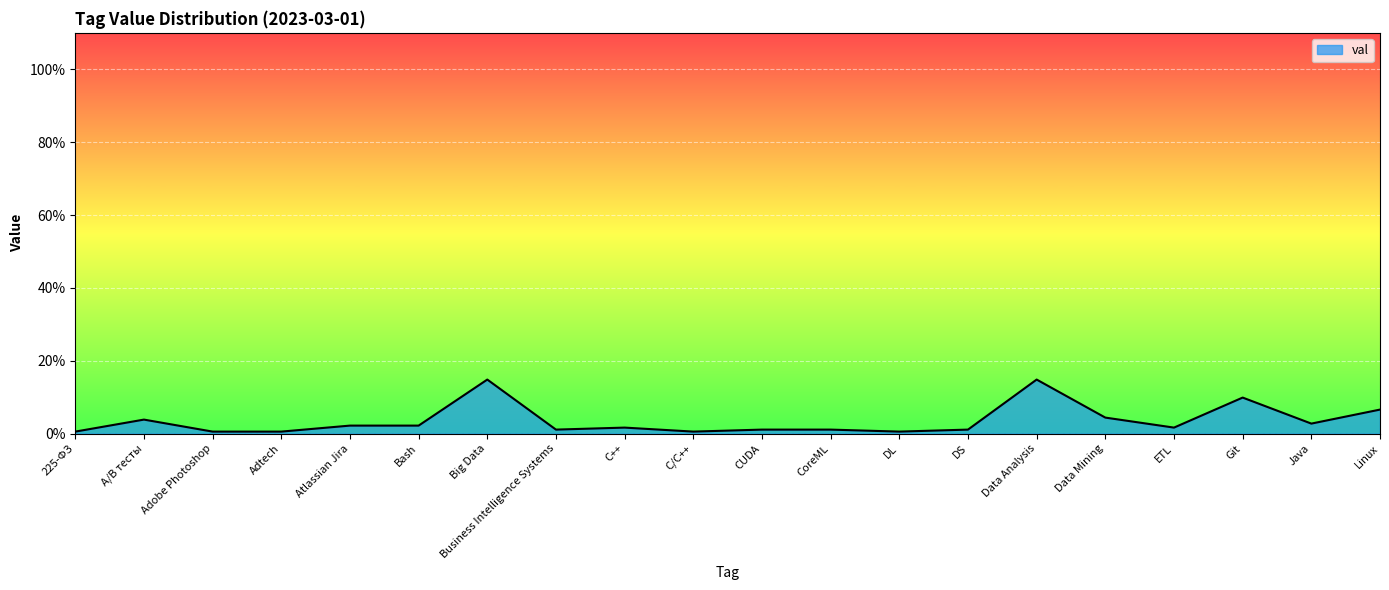

Is this an area chart (filled region under the line)?

Yes